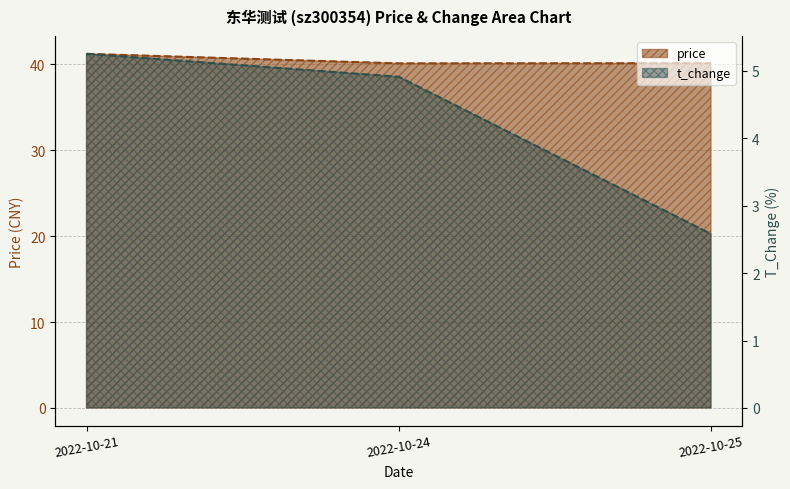

What is the average value of the t_change series?

4.2